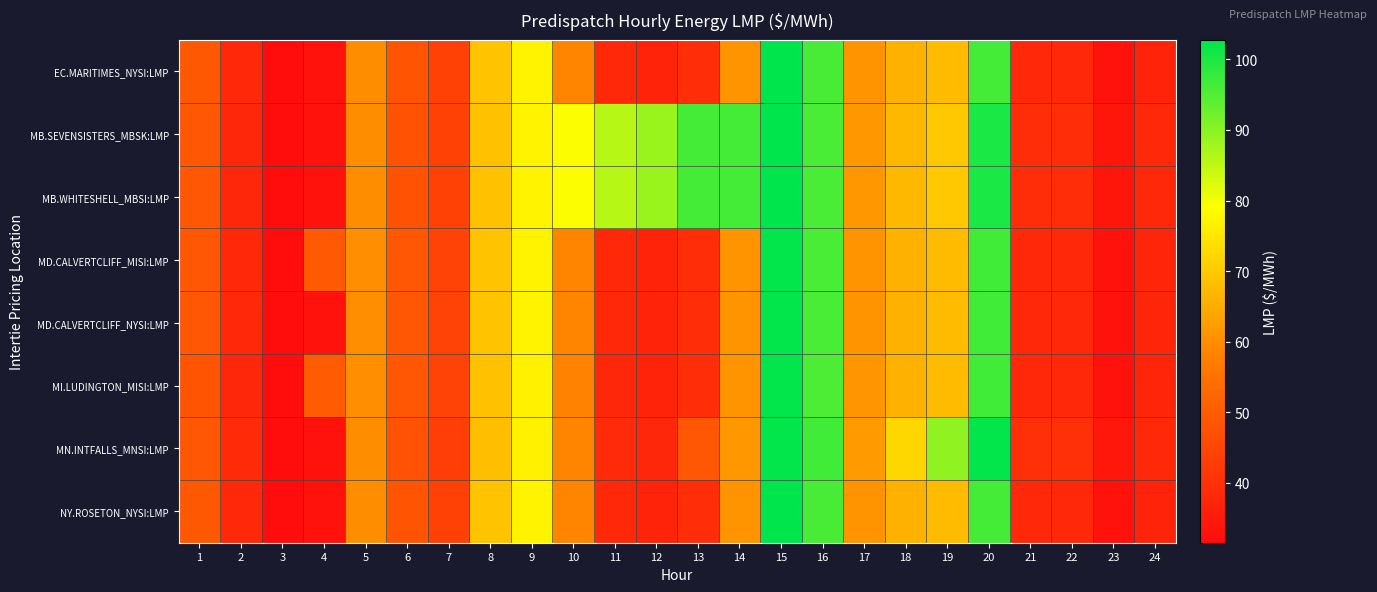

Reading right to left, transcribe all the data shown in this chart.

EC.MARITIMES_NYSI:LMP: 24=37.3	23=32.8	22=38.0	21=38.0	20=96.3	19=67.5	18=65.9	17=60.9	16=95.9	15=102.5	14=60.9	13=39.4	12=37.0	11=38.0	10=58.5	9=77.1	8=69.0	7=44.0	6=48.7	5=59.8	4=32.7	3=31.8	2=38.0	1=49.1
MB.SEVENSISTERS_MBSK:LMP: 24=38.2	23=33.9	22=39.3	21=39.2	20=100.0	19=69.9	18=66.9	17=61.7	16=95.7	15=102.8	14=96.1	13=96.2	12=88.5	11=85.5	10=79.4	9=77.0	8=68.7	7=43.8	6=48.0	5=59.8	4=33.1	3=31.8	2=37.8	1=48.8
MB.WHITESHELL_MBSI:LMP: 24=38.2	23=33.9	22=39.3	21=39.2	20=100.1	19=69.9	18=66.9	17=61.7	16=95.7	15=102.8	14=96.1	13=96.3	12=88.5	11=85.6	10=79.4	9=77.0	8=68.7	7=43.8	6=48.0	5=59.8	4=33.1	3=31.8	2=37.8	1=48.8
MD.CALVERTCLIFF_MISI:LMP: 24=37.5	23=32.9	22=38.1	21=38.1	20=96.5	19=67.7	18=66.0	17=61.0	16=95.8	15=102.5	14=61.0	13=39.4	12=37.0	11=38.0	10=58.4	9=77.0	8=69.0	7=44.1	6=48.8	5=59.9	4=49.8	3=31.9	2=37.9	1=49.0
MD.CALVERTCLIFF_NYSI:LMP: 24=37.5	23=32.9	22=38.1	21=38.1	20=96.5	19=67.7	18=66.0	17=61.0	16=95.8	15=102.5	14=61.0	13=39.4	12=37.0	11=38.0	10=58.4	9=77.0	8=69.0	7=44.1	6=48.8	5=59.9	4=32.9	3=31.9	2=37.9	1=49.0
MI.LUDINGTON_MISI:LMP: 24=37.6	23=33.0	22=38.1	21=38.0	20=96.5	19=67.7	18=66.0	17=61.1	16=95.5	15=102.3	14=60.9	13=39.3	12=36.9	11=37.8	10=58.1	9=76.8	8=68.8	7=44.1	6=48.9	5=60.0	4=50.0	3=32.0	2=37.8	1=48.7
MN.INTFALLS_MNSI:LMP: 24=38.2	23=34.2	22=39.9	21=40.0	20=102.4	19=89.2	18=72.4	17=62.0	16=96.4	15=102.5	14=61.8	13=48.8	12=37.9	11=38.7	10=58.4	9=76.7	8=68.1	7=43.1	6=47.8	5=59.7	4=33.1	3=31.5	2=39.0	1=48.8
NY.ROSETON_NYSI:LMP: 24=37.3	23=32.8	22=38.0	21=38.0	20=96.3	19=67.5	18=65.9	17=60.9	16=95.9	15=102.5	14=60.9	13=39.4	12=37.0	11=38.0	10=58.5	9=77.1	8=69.0	7=44.0	6=48.7	5=59.8	4=32.7	3=31.8	2=38.0	1=49.1